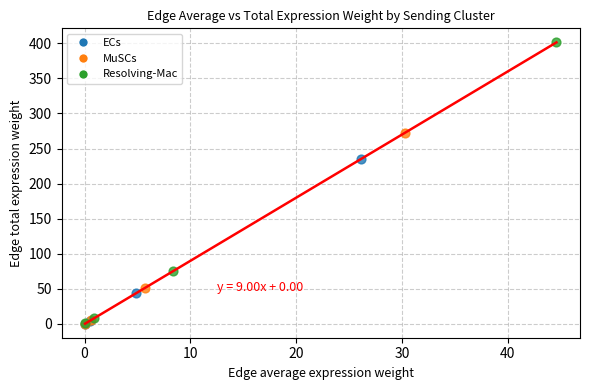

Which series has the widest spread of Y values?

Resolving-Mac